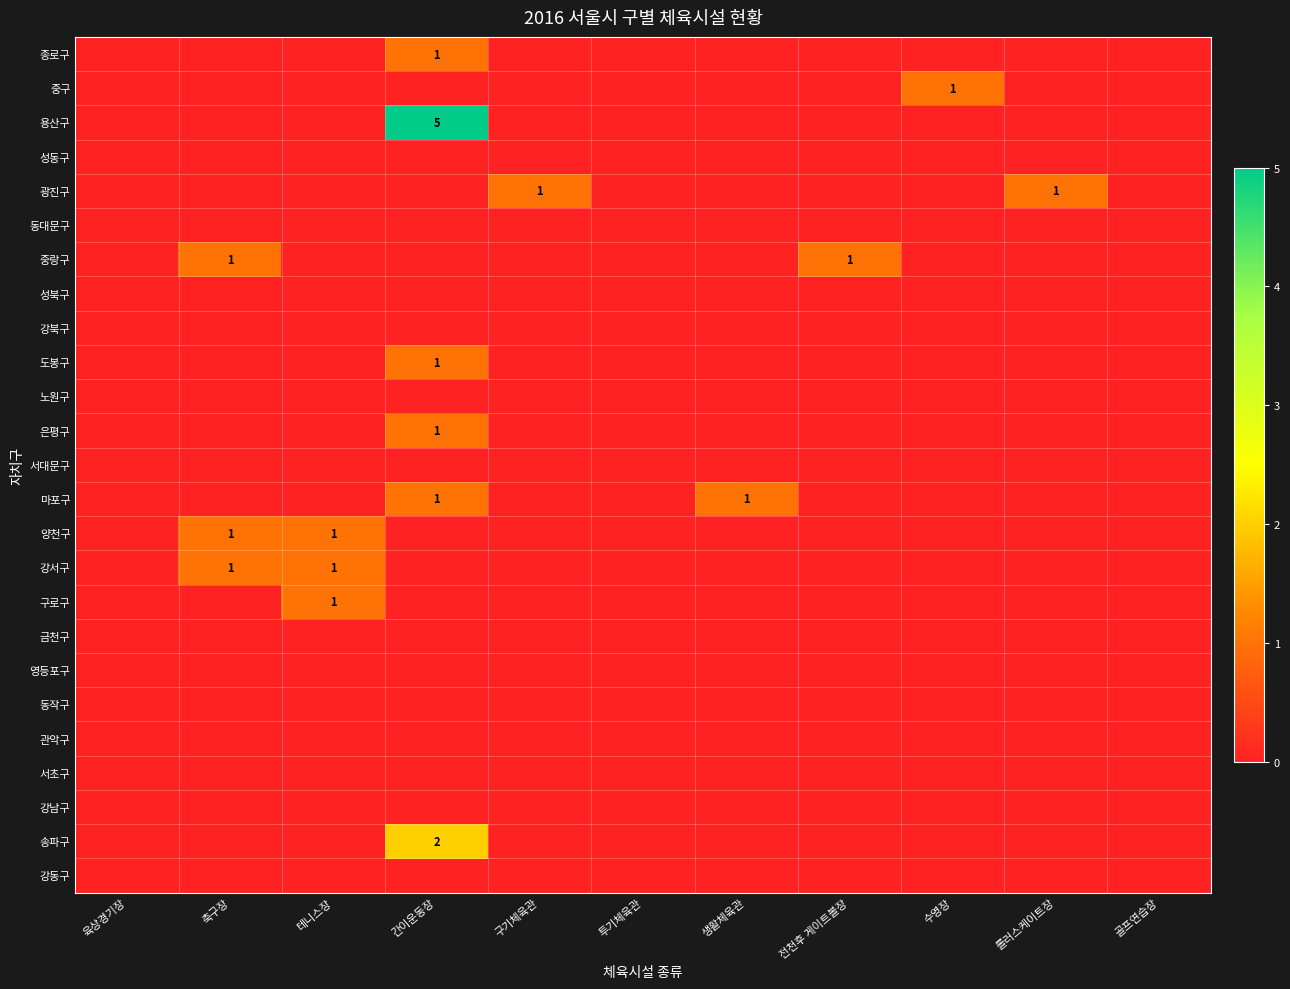

Is it true that 종로구 equals 1 at 간이운동장?

True